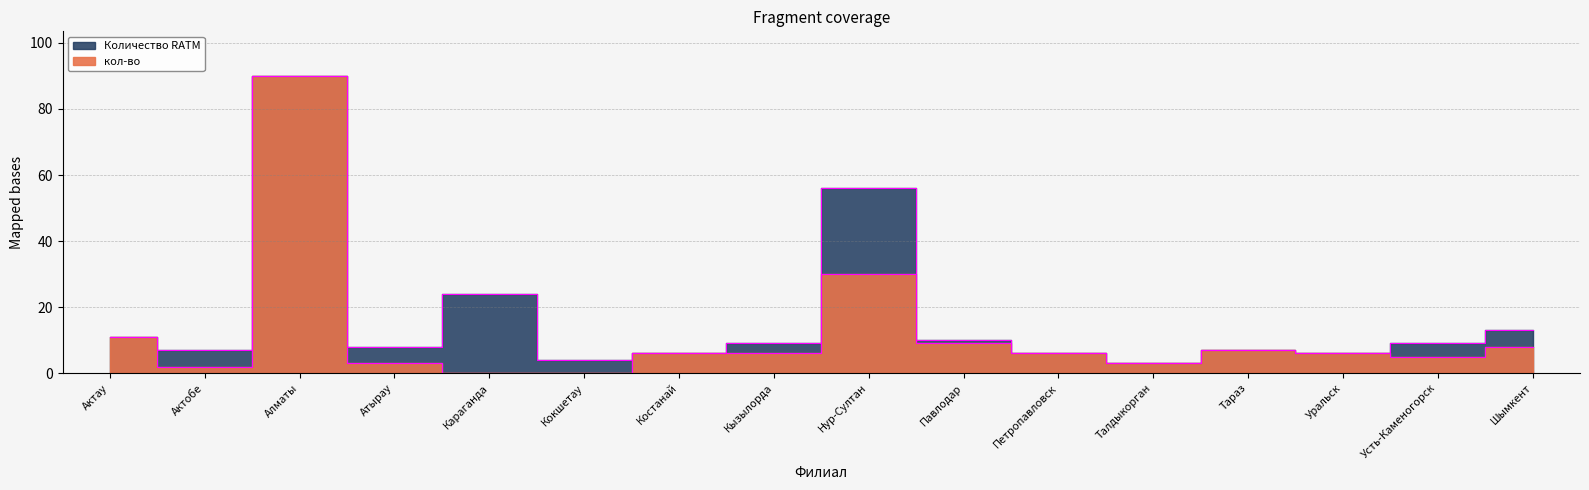

Where is the first local minimum for кол-во?

Актобе